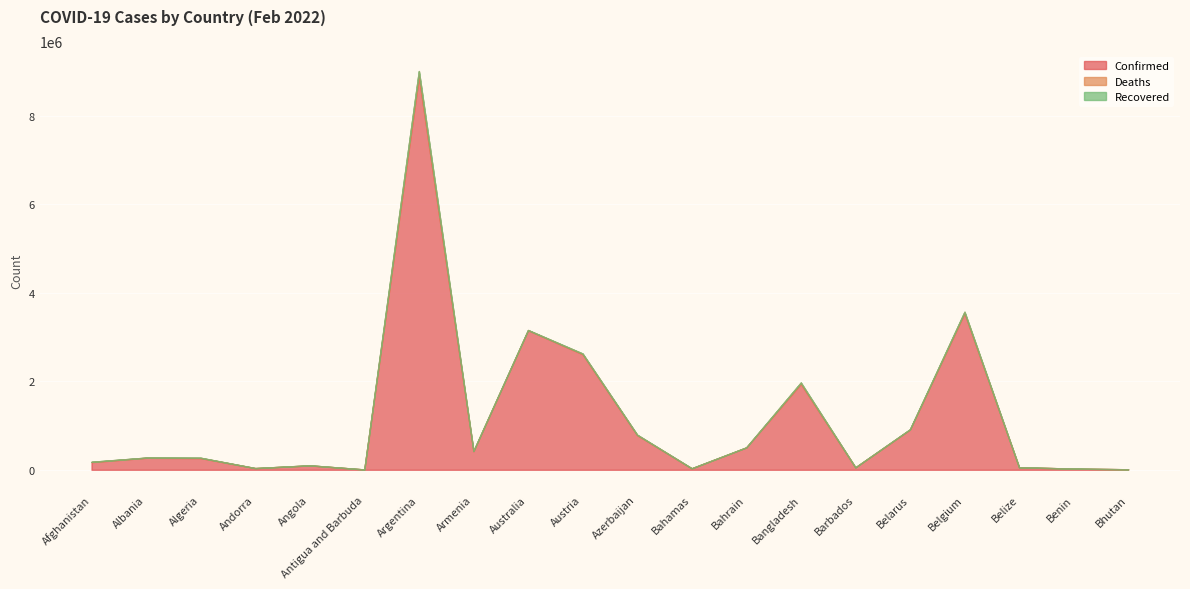

Which has a higher value, Algeria or Australia?

Australia